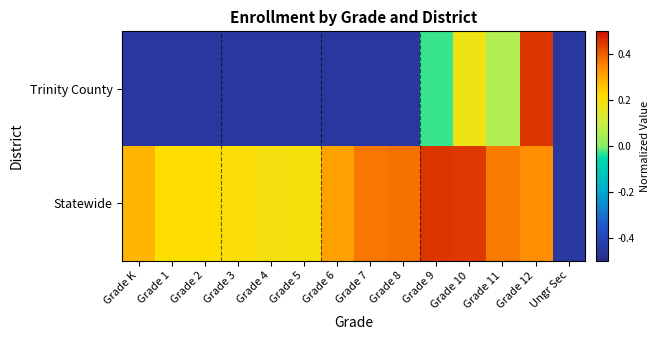

Which series has the largest total across all categories?

Statewide